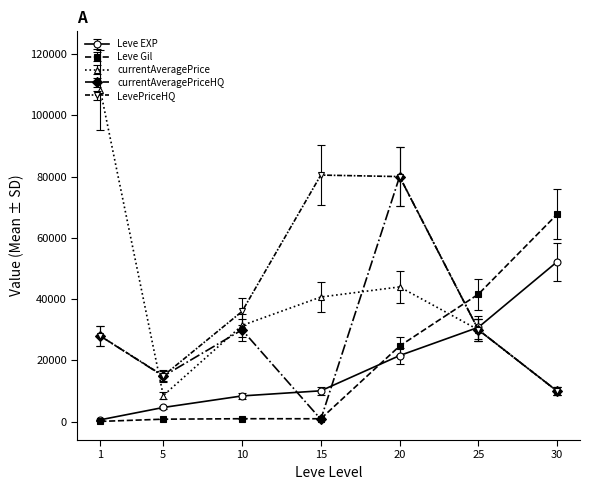

Which series has the widest spread of values?

currentAveragePrice